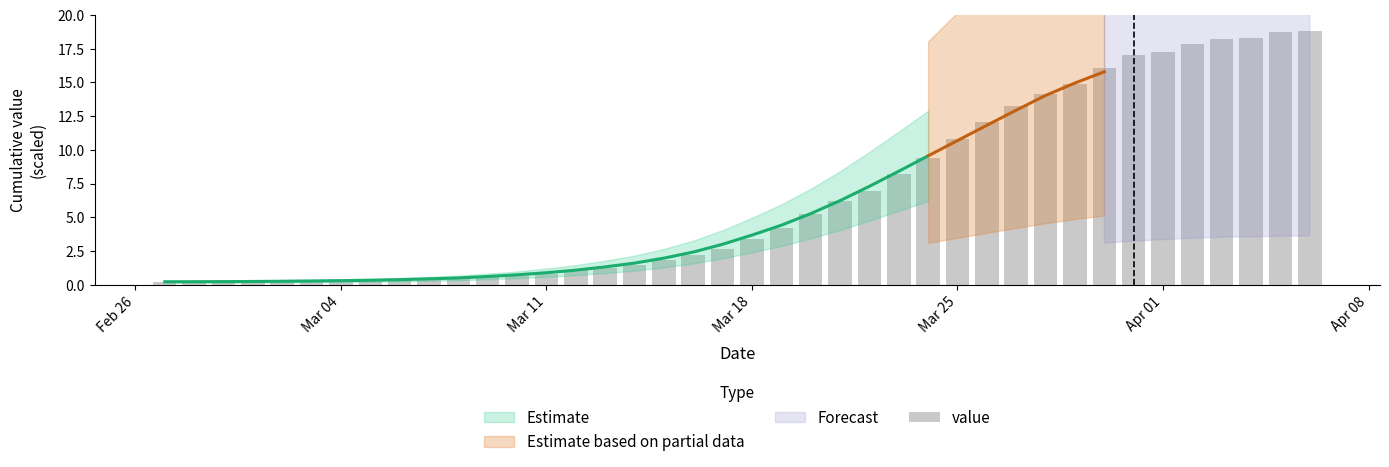

Reading left to right, extract all data points from this chart.

0.2	0.2	0.2	0.2	0.2	0.3	0.3	0.3	0.3	0.4	0.5	0.5	0.7	0.8	1.1	1.2	1.5	1.8	2.2	2.6	3.4	4.2	5.2	6.2	6.9	8.2	9.4	10.8	12.0	13.2	14.2	14.9	16.1	17.0	17.3	17.9	18.2	18.3	18.7	18.8